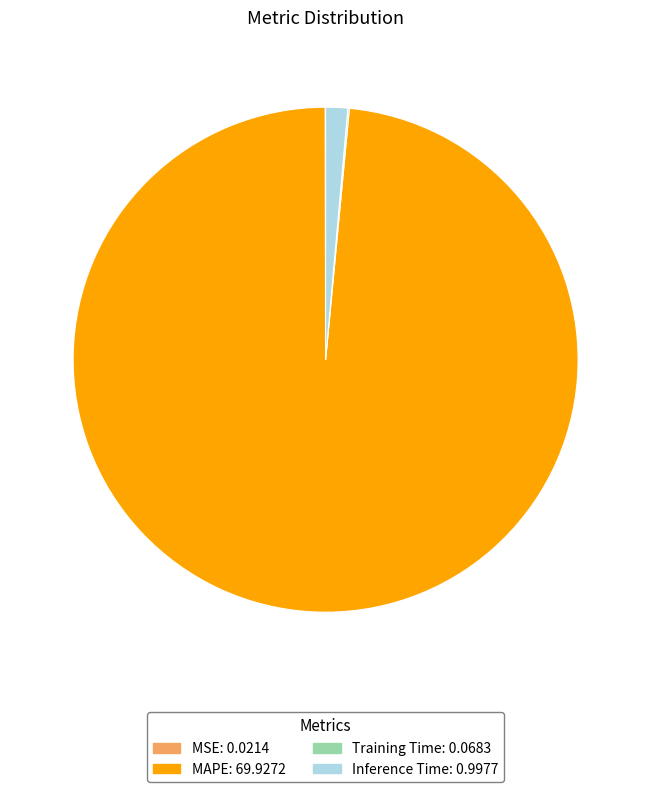

Is it true that Inference Time is 1% of the pie?

True